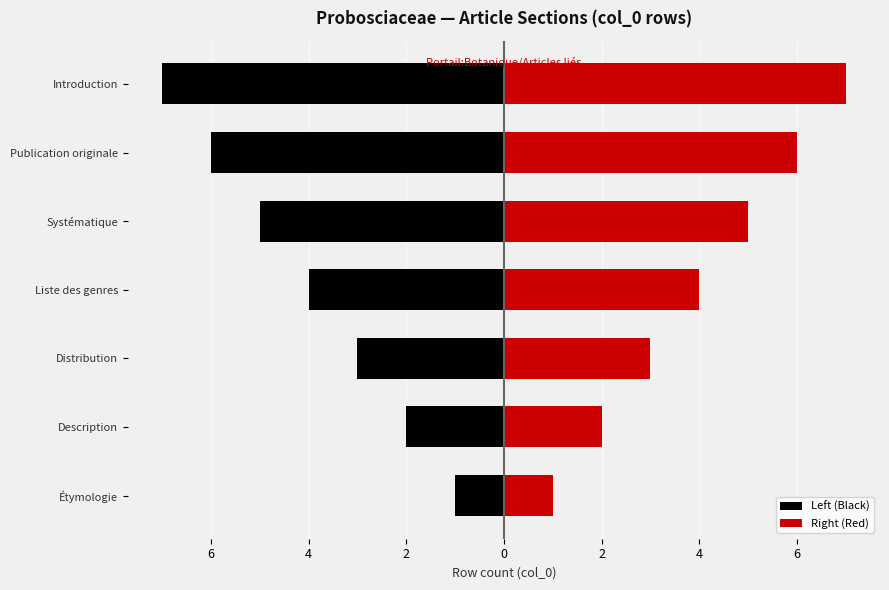

Reading left to right, list all the values displayed in this chart.

Left (Black): -1	-2	-3	-4	-5	-6	-7
Right (Red): 1	2	3	4	5	6	7